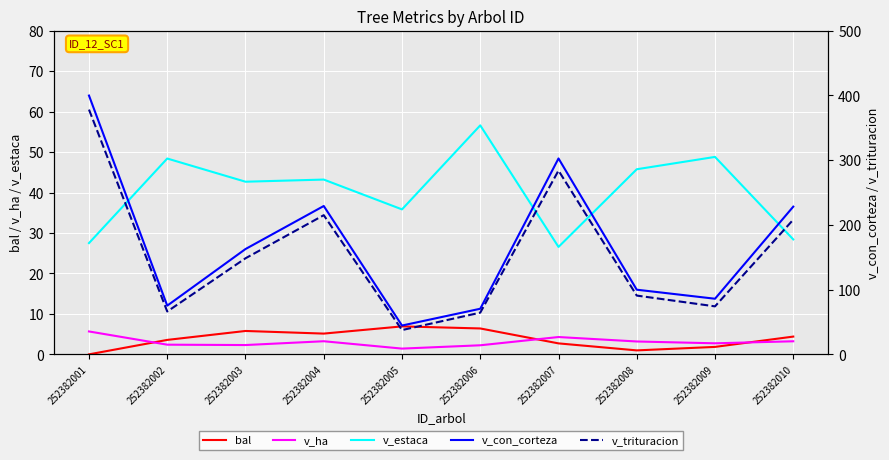

Rank the series at 252382006 from lowest to highest value.

v_ha, bal, v_estaca, v_trituracion, v_con_corteza